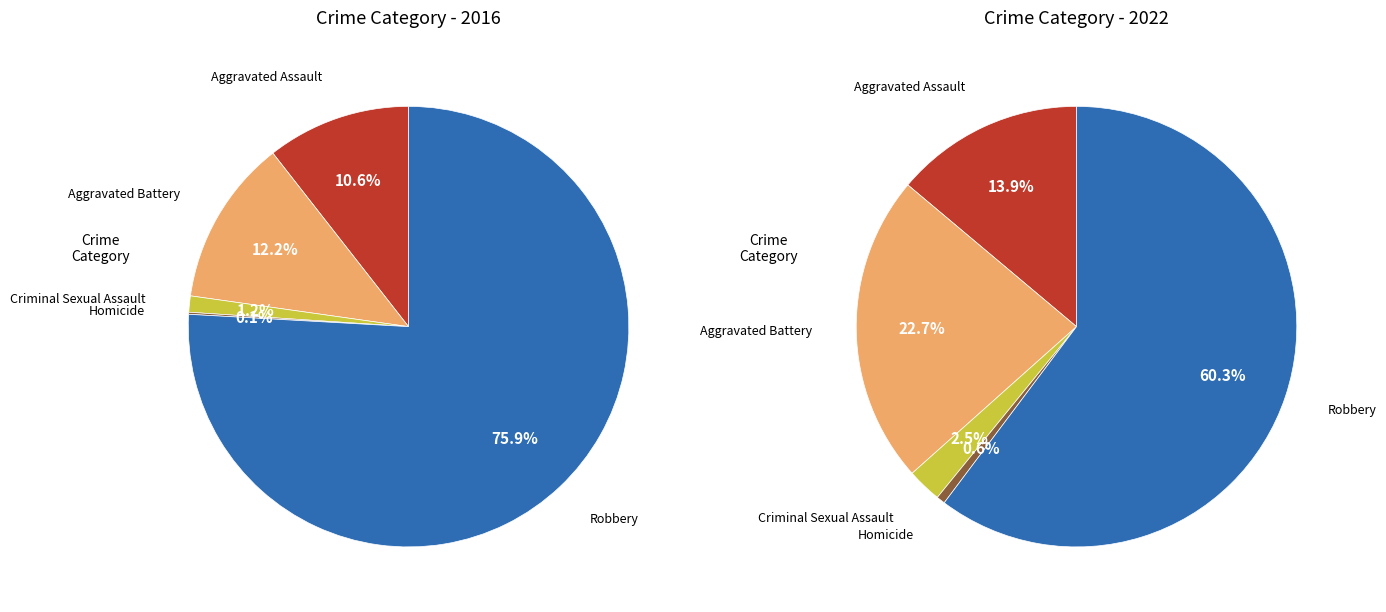

Count the number of slices in the pie.

5